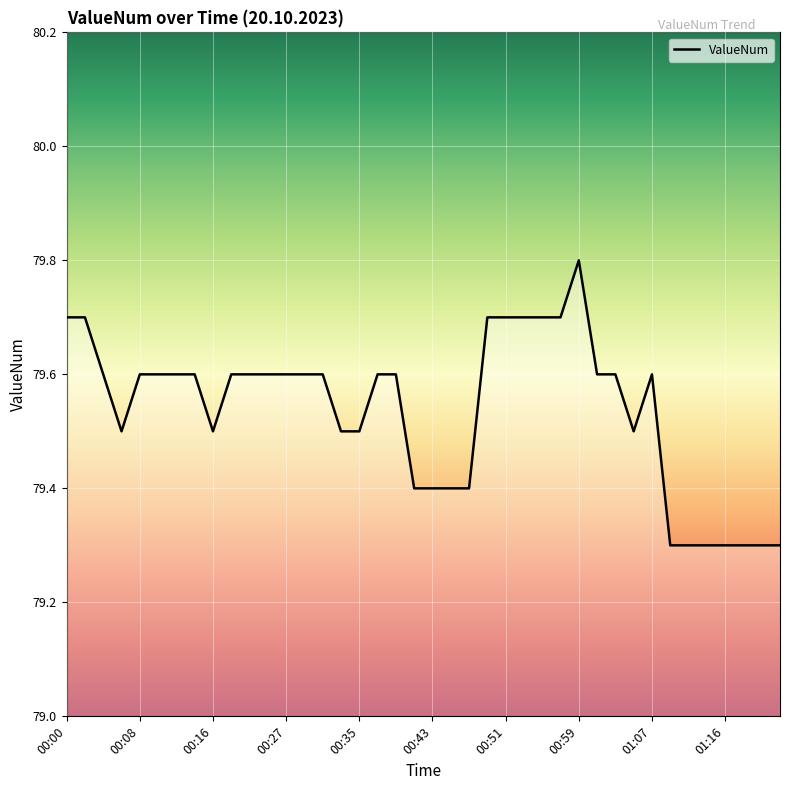

What is the minimum value shown in the chart?

79.3